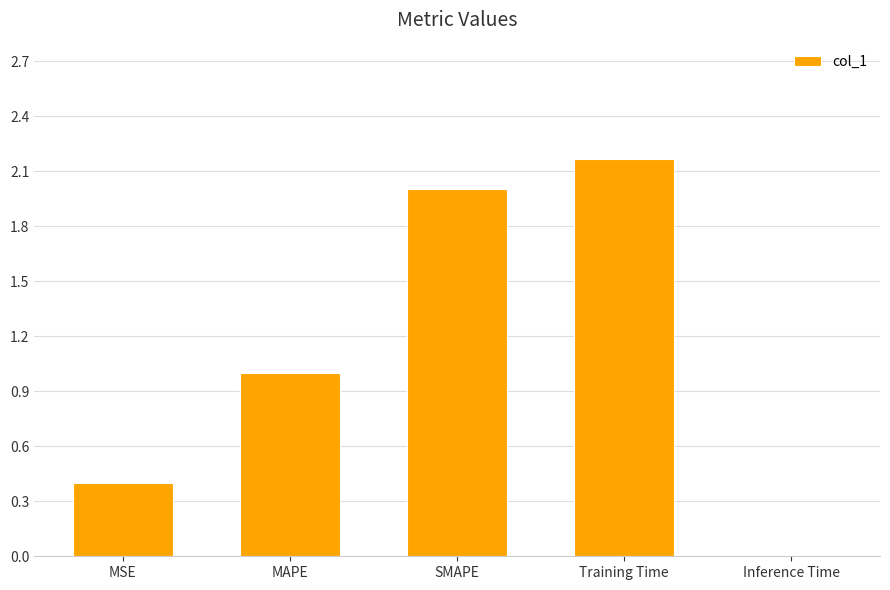

What value does the data have at MAPE?

1.0